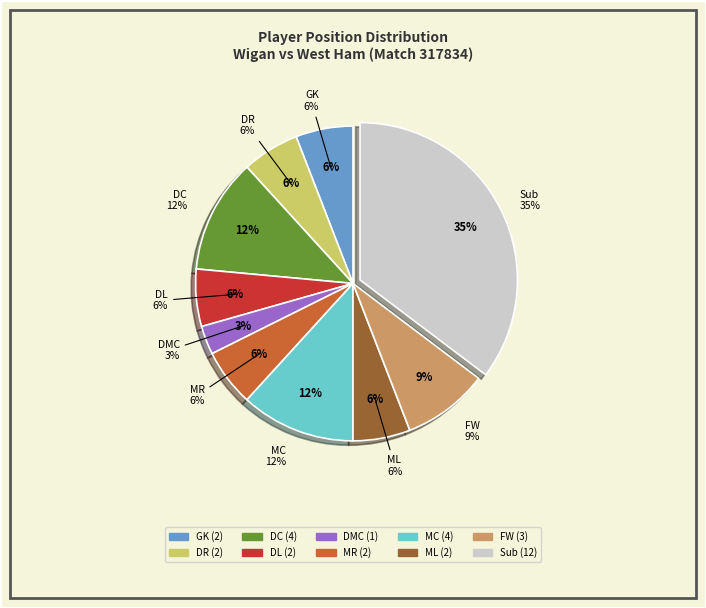

Count the number of slices in the pie.

10